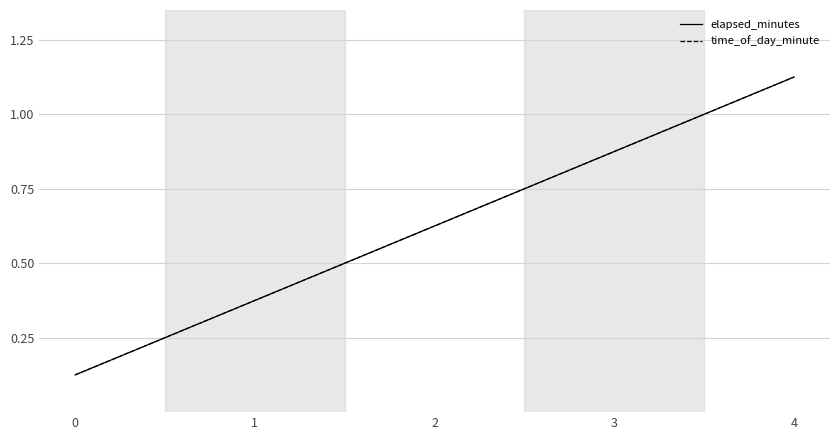

At how many categories does at least one series exceed 0?

5